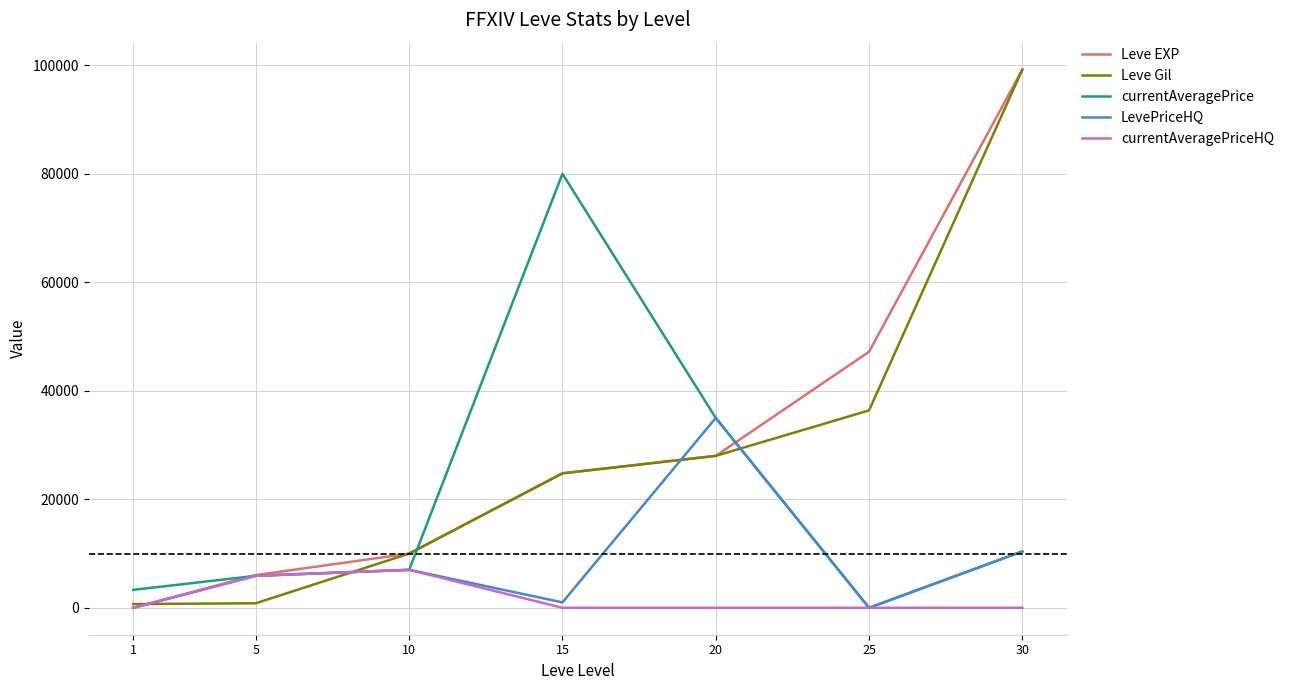

Does the chart have visible grid lines?

Yes